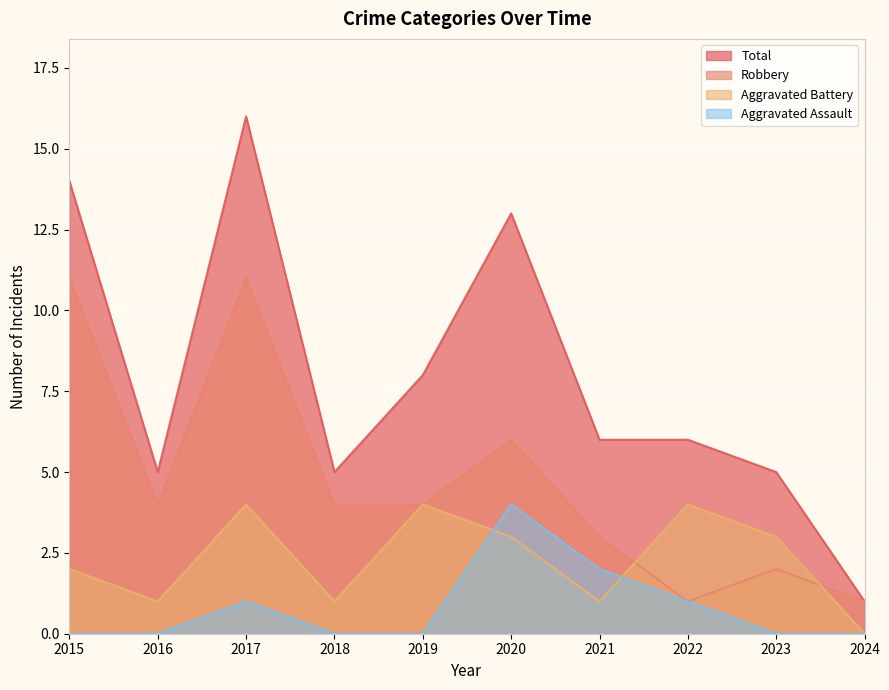

At how many categories does at least one series exceed 4?

9